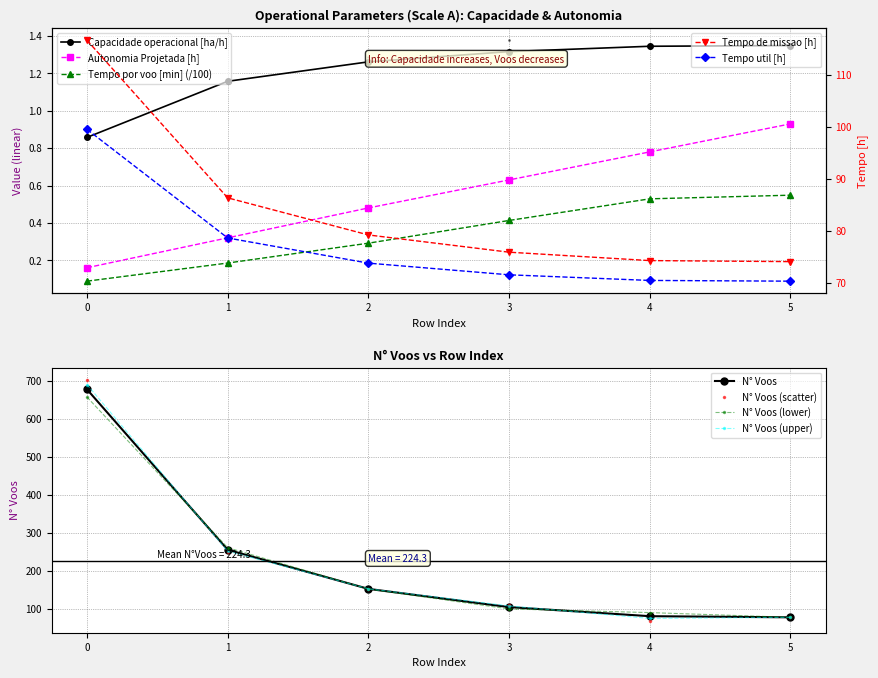

Is this an area chart (filled region under the line)?

No